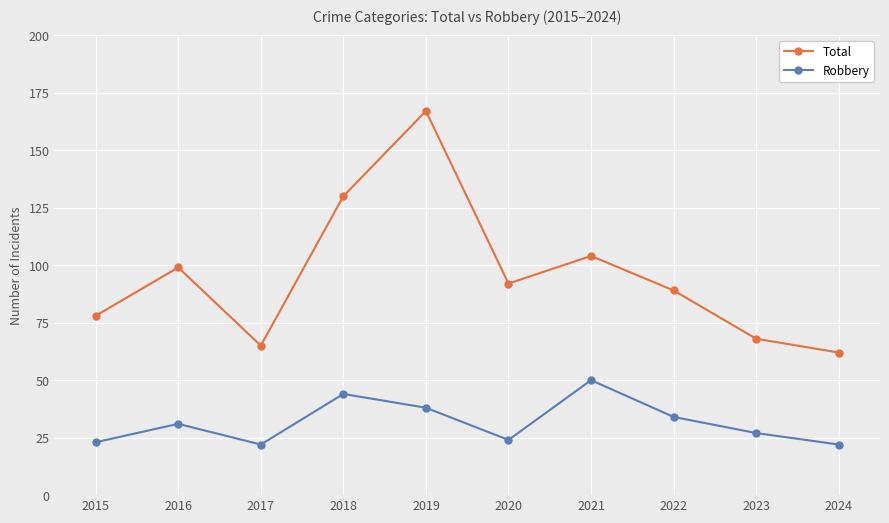

True or false: Robbery and Total cross at least once.

False